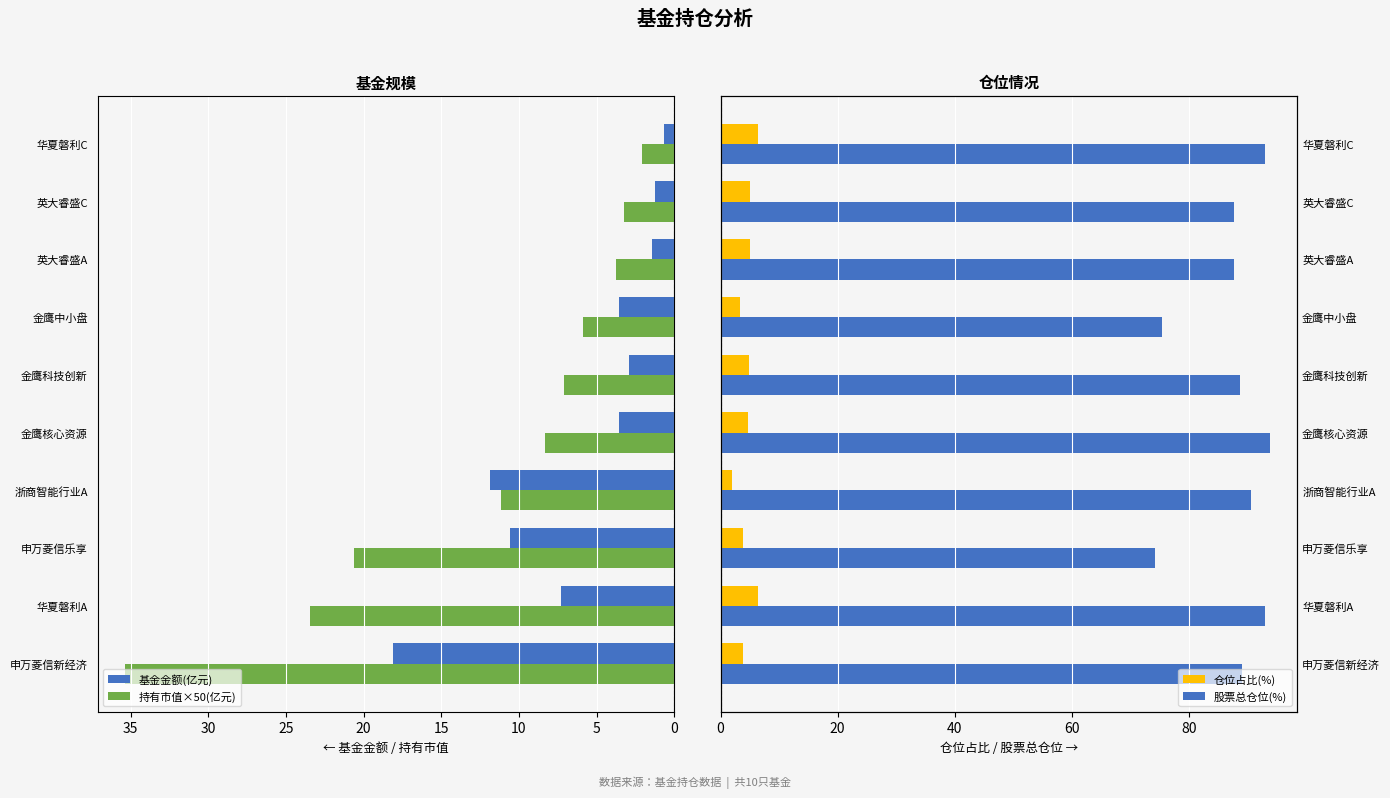

True or false: 基金金额(亿元) has a value of 20.8 at 浙商智能行业A.

False